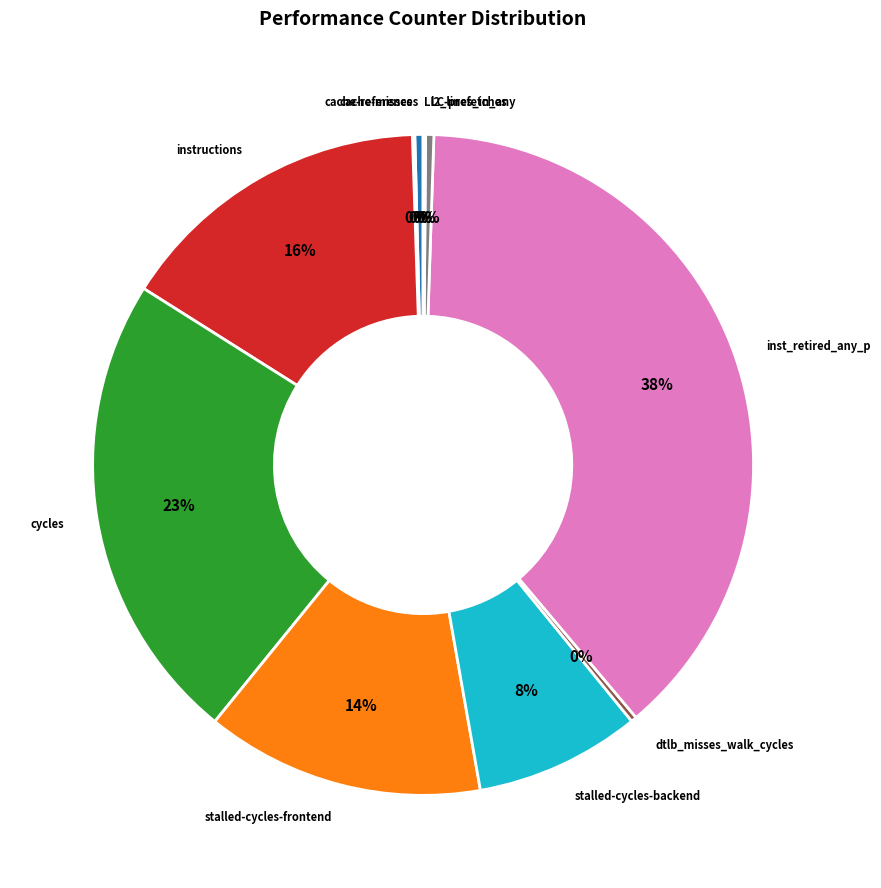

To the nearest percent, what percentage of the pie is inst_retired_any_p?

38%